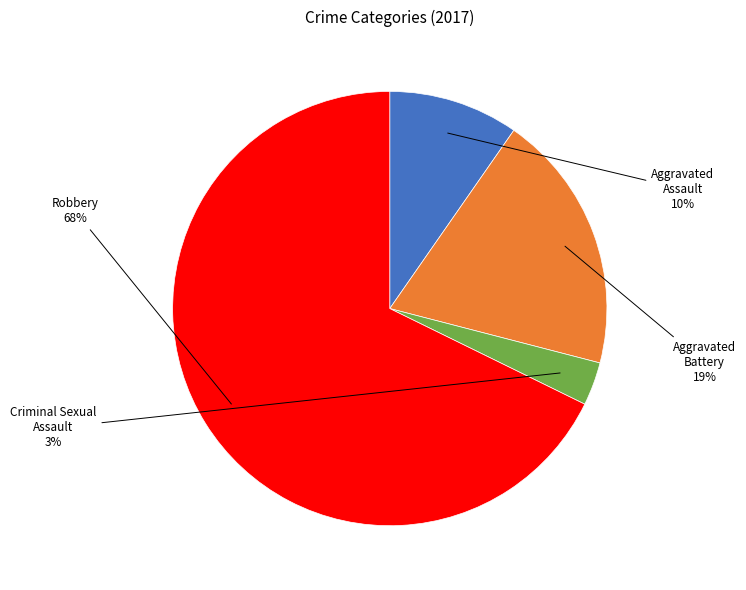

Is there any slice that represents more than half of the pie?

Yes